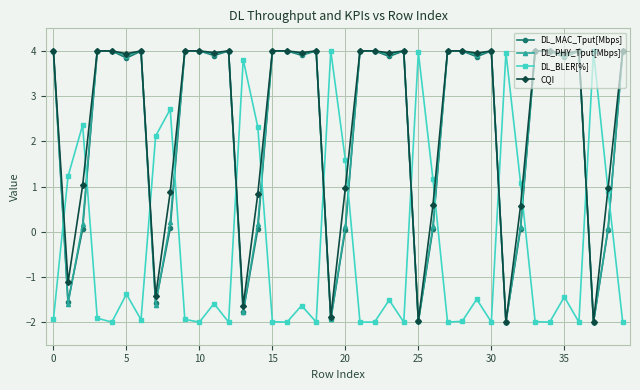

What is the difference between the maximum and minimum values in the DL_BLER[%] series?

6.0